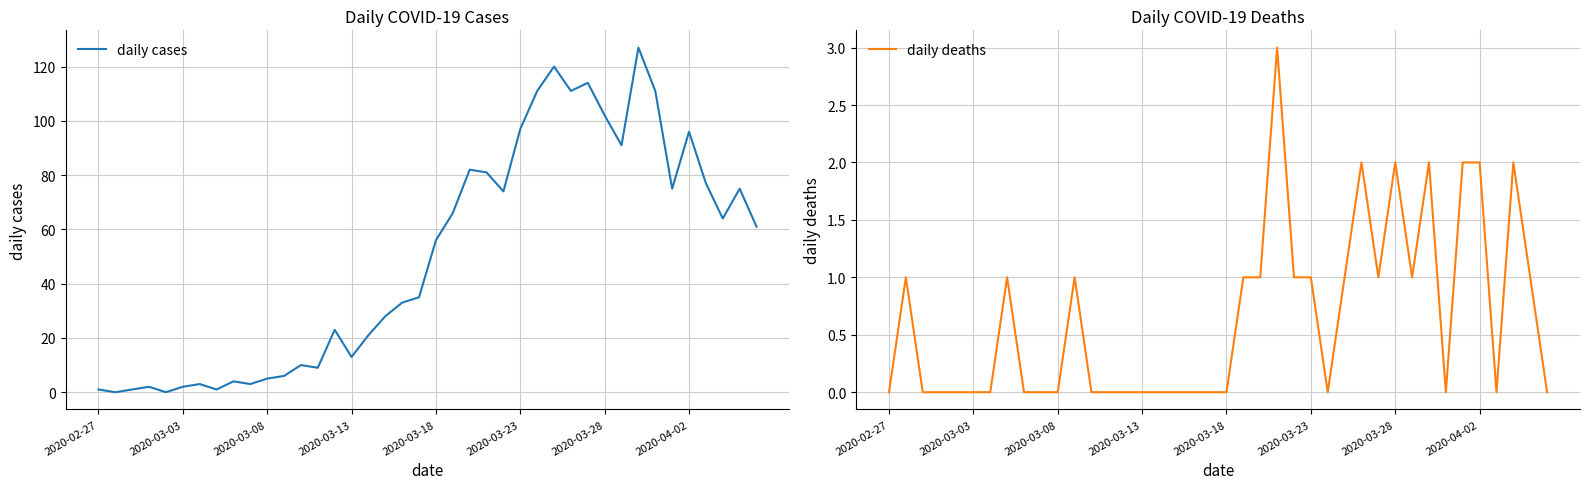

After their last crossing, which series has the higher values: daily deaths or daily cases?

daily cases